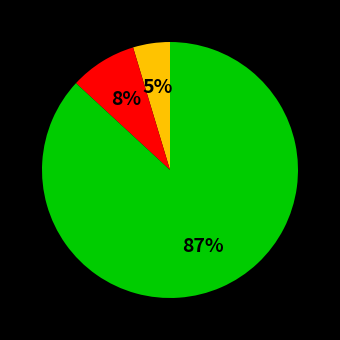

Is there any slice that represents more than half of the pie?

Yes